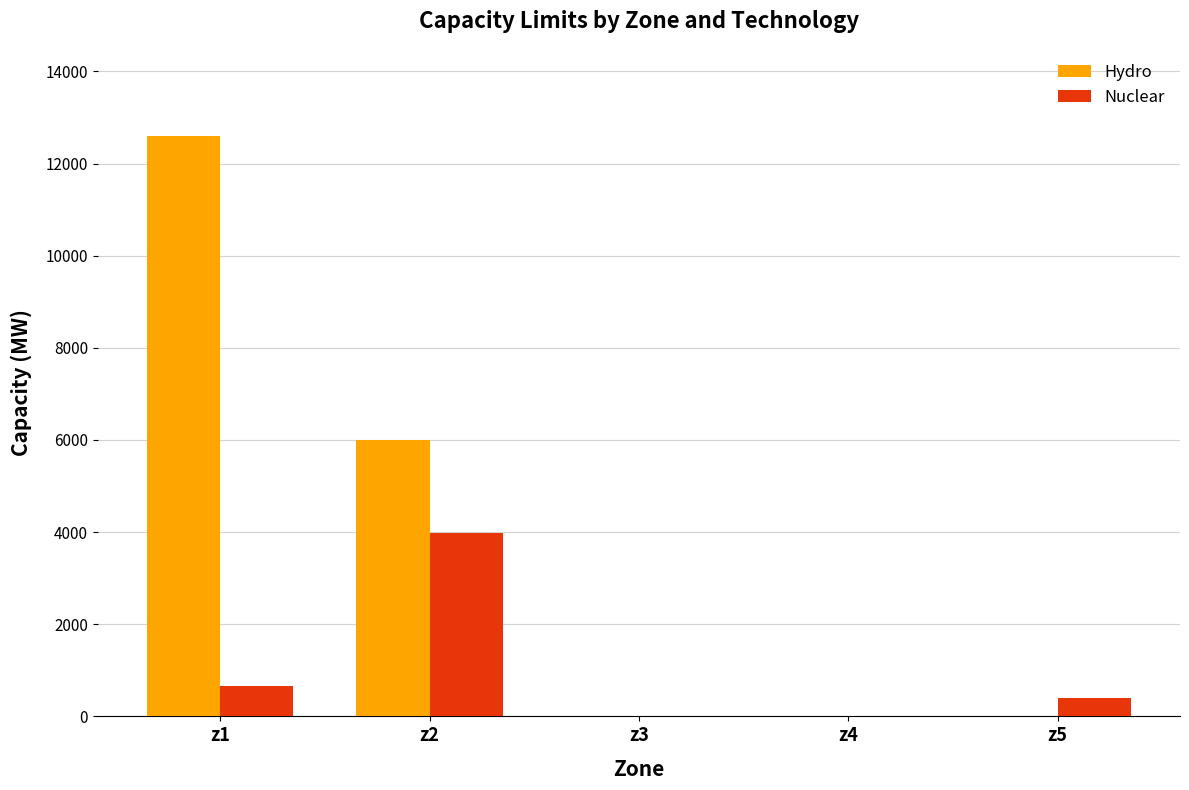

Which series changed the most between z2 and z4?

Hydro